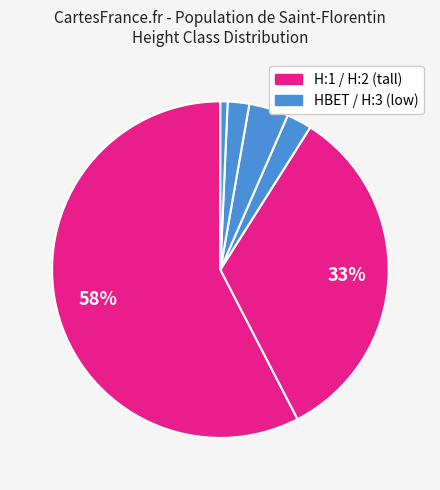

How many segments does this pie chart have?

6